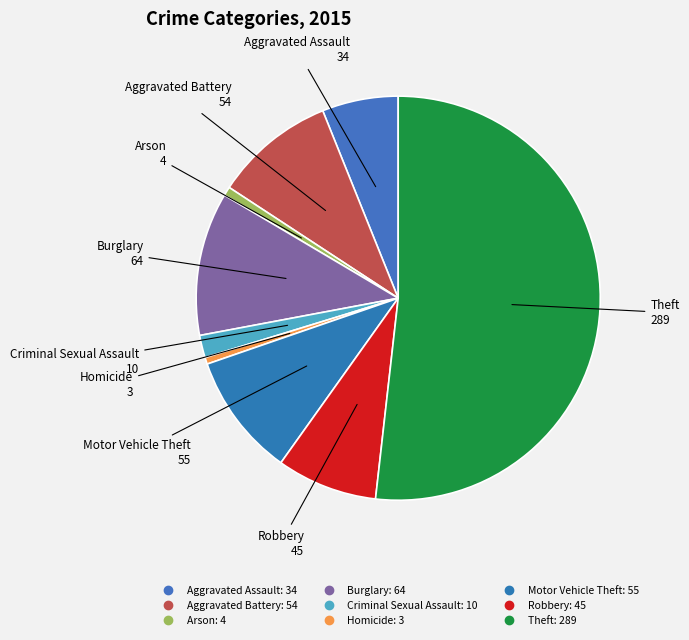

How many segments does this pie chart have?

9